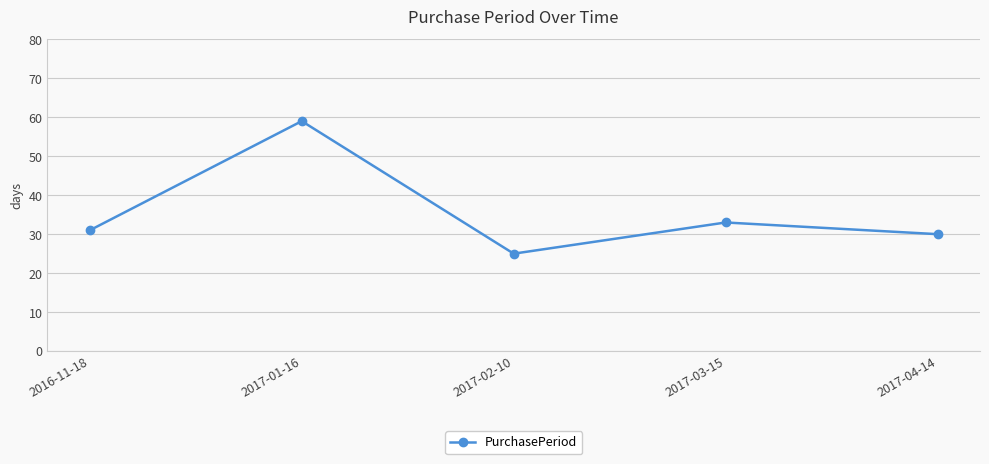

Approximately how many times larger is the value at 2017-01-16 compared to 2017-03-15?

1.8